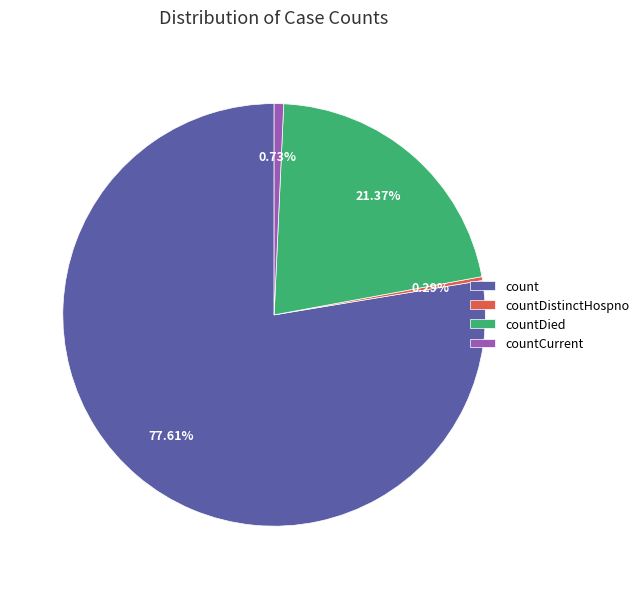

Which slice is the largest?

count